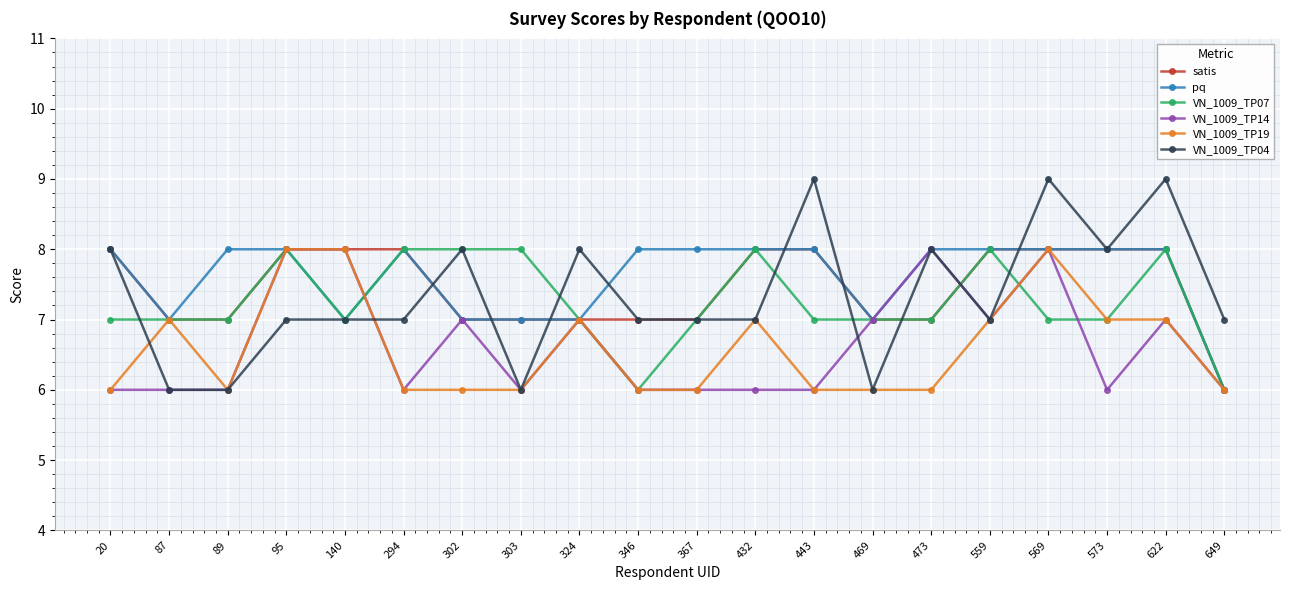

After their last crossing, which series has the higher values: VN_1009_TP07 or VN_1009_TP04?

VN_1009_TP04